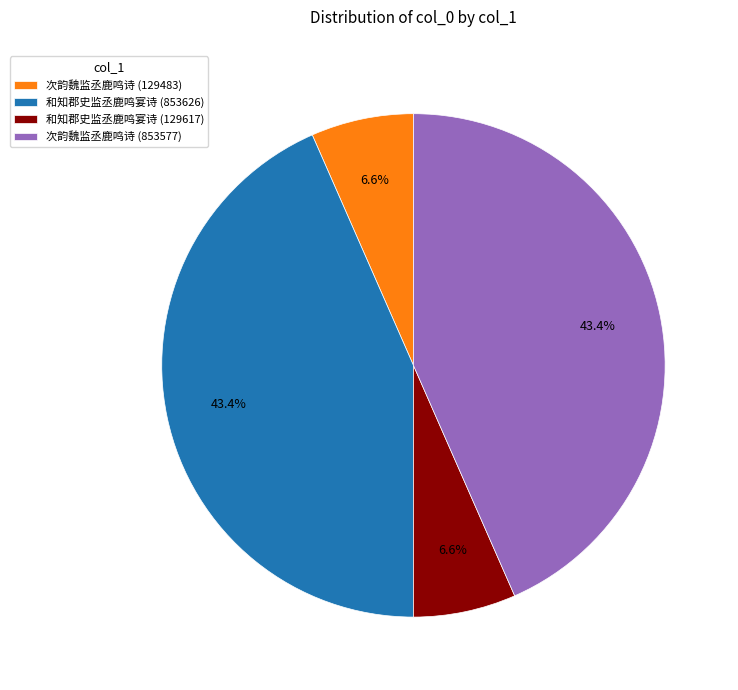

Which has a higher value, 和知郡史监丞鹿鸣宴诗 (129617) or 和知郡史监丞鹿鸣宴诗 (853626)?

和知郡史监丞鹿鸣宴诗 (853626)